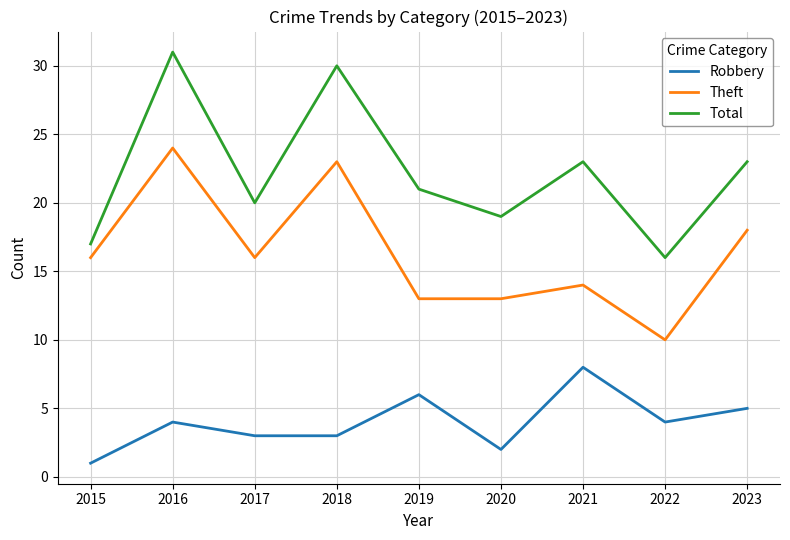

List the series in order of their overall mean, lowest first.

Robbery, Theft, Total